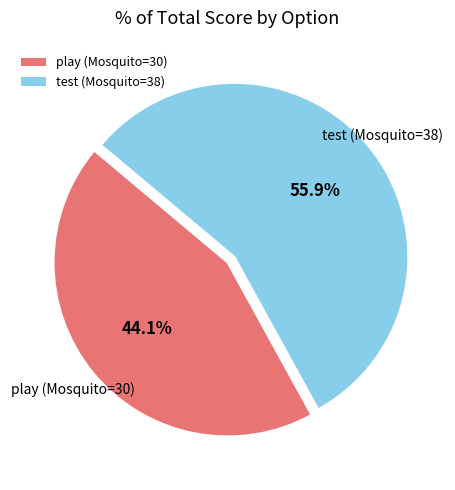

How many segments does this pie chart have?

2